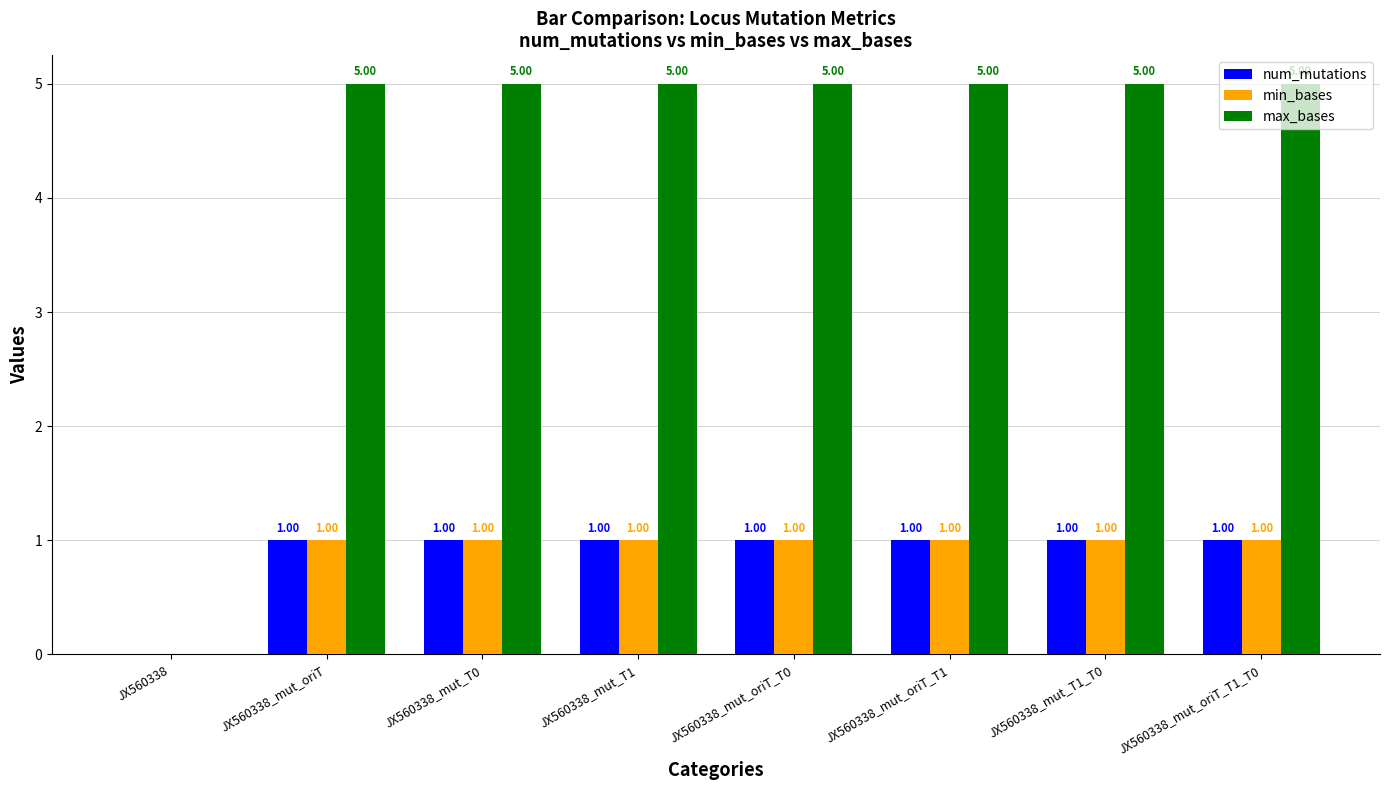

Reading right to left, list all the values displayed in this chart.

num_mutations: 1	1	1	1	1	1	1	0
min_bases: 1	1	1	1	1	1	1	0
max_bases: 5	5	5	5	5	5	5	0